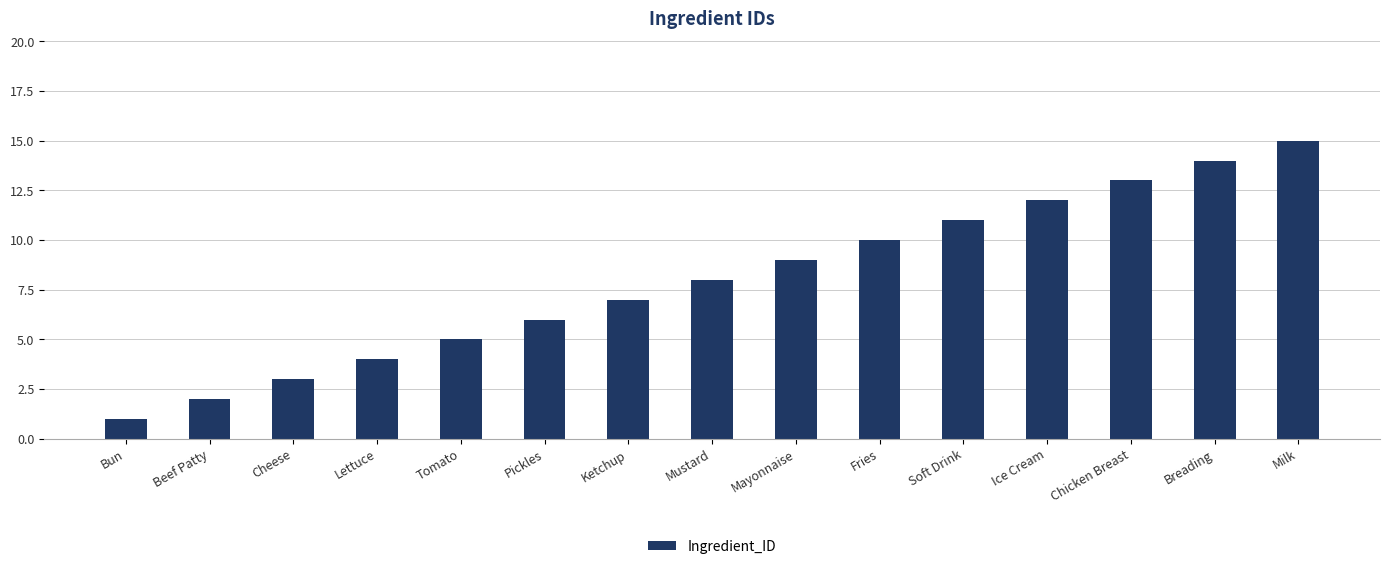

What is the difference between the values at Bun and Pickles?

5